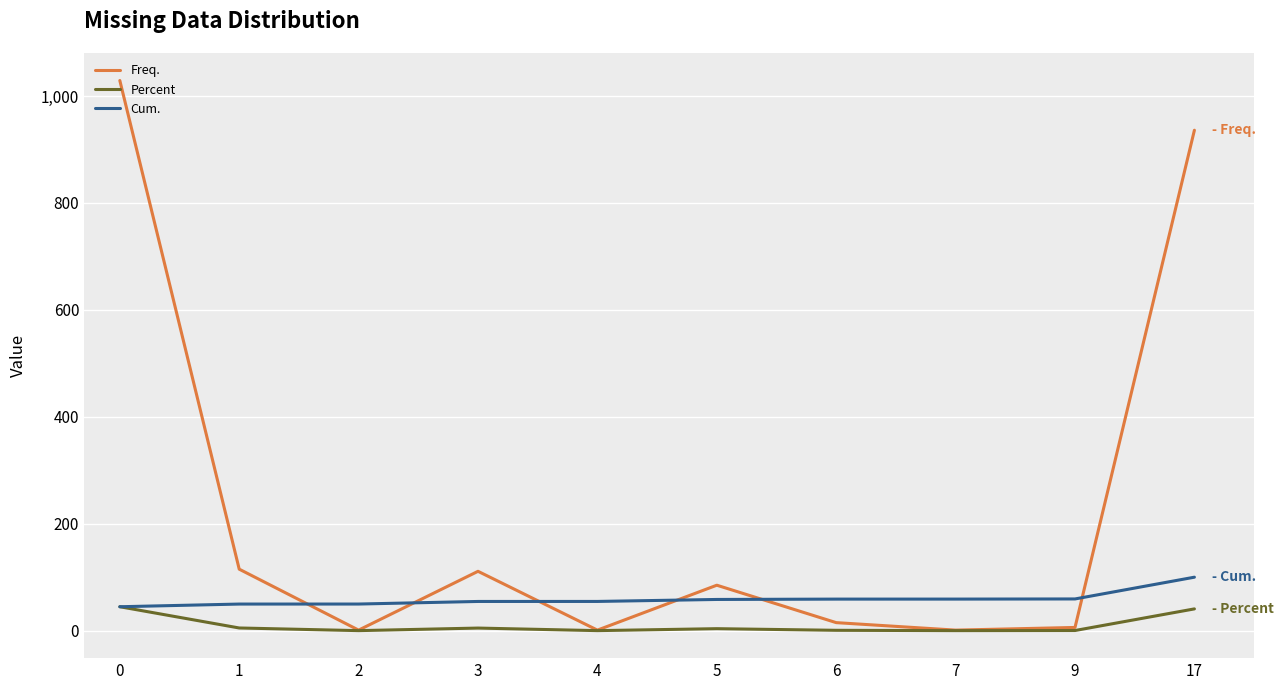

What is the difference between the highest and lowest values at 1?

110.0